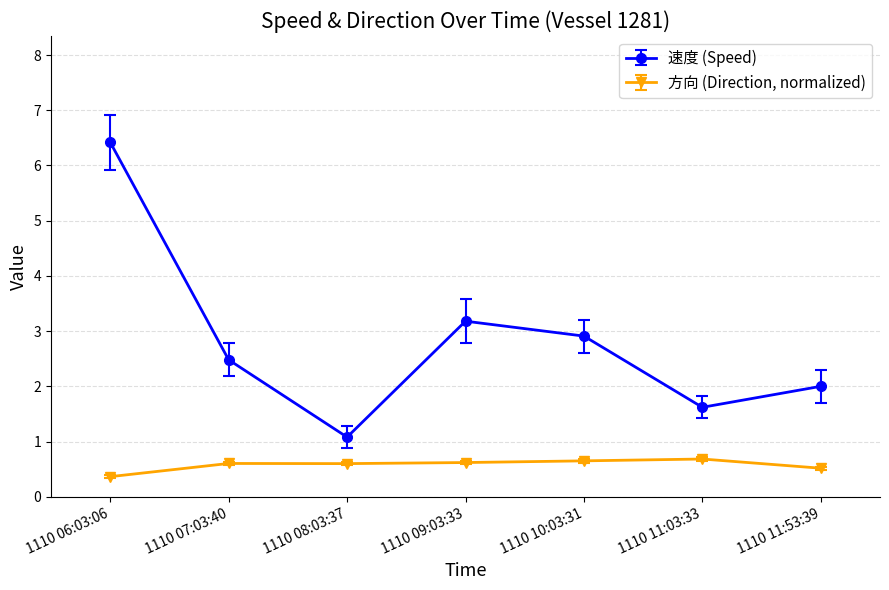

At which category is the sum across all series the highest?

1110 06:03:06